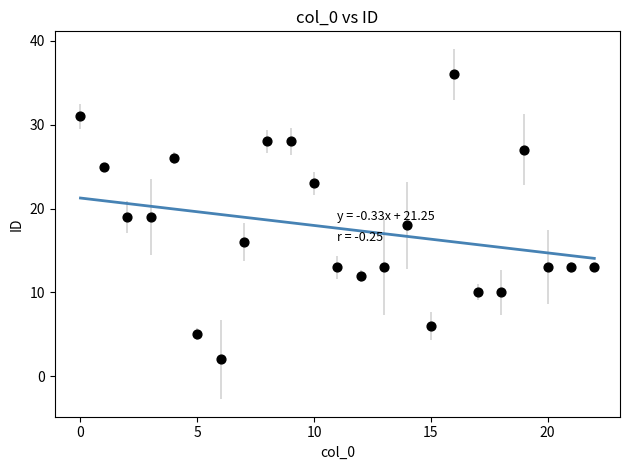

What is the range of Y values (max minus min)?

34